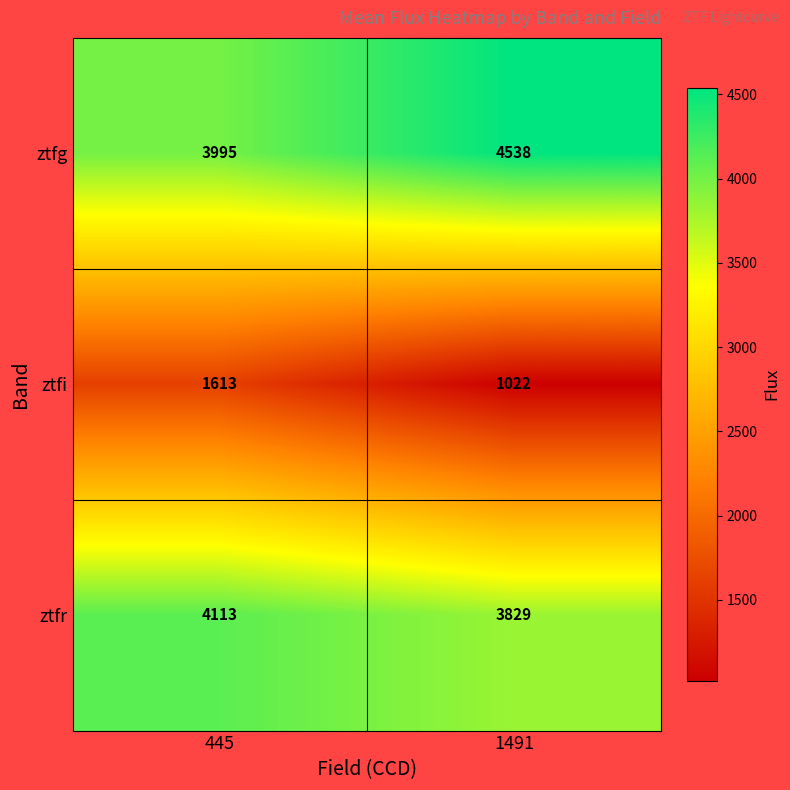

Is it true that ztfi equals 1613 at 445?

True